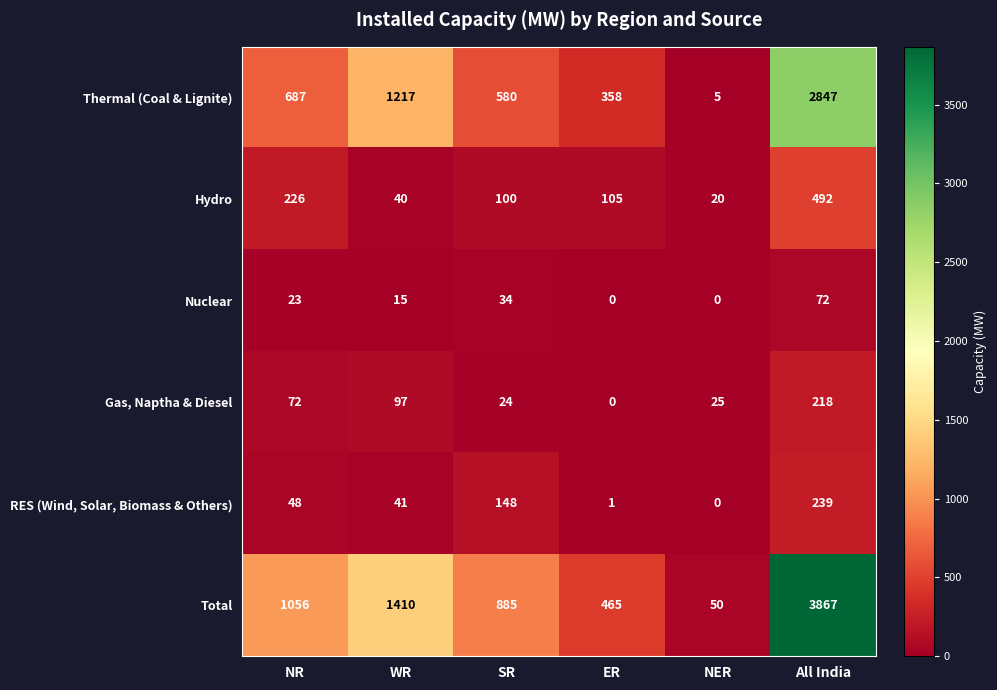

At which category does the chart reach its peak across all series?

All India